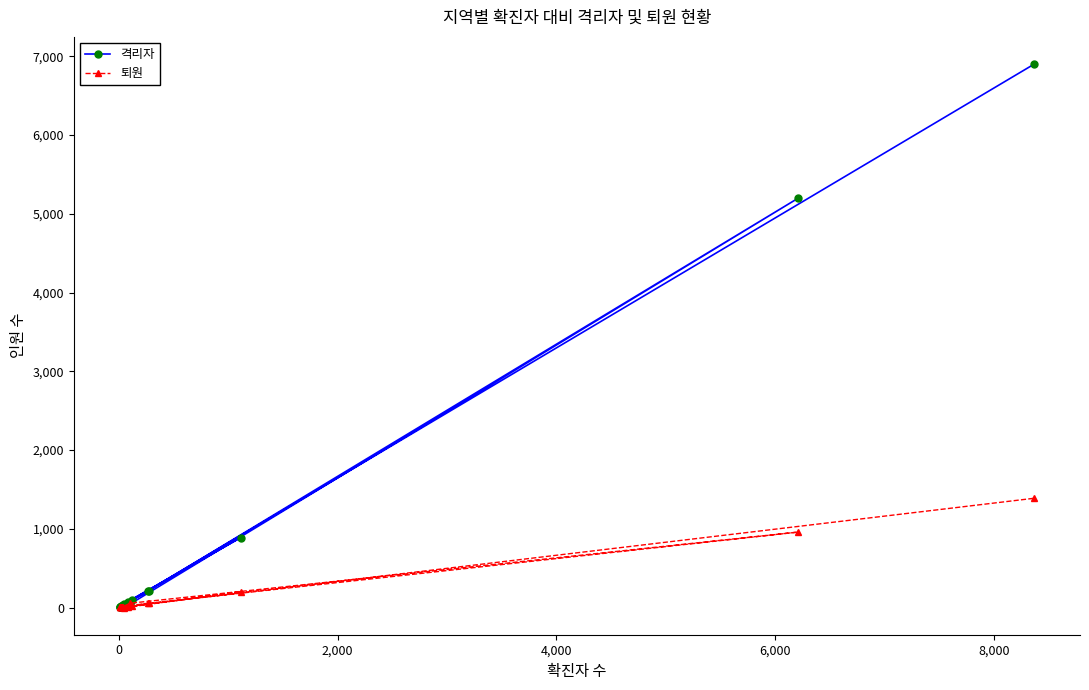

Reading left to right, list all the values displayed in this chart.

격리자: 216	5196	45	18	10	20	30	41	888	74	206	26	100	21	5	4	2	6902
퇴원: 54	958	55	4	6	10	2	0	201	4	56	5	18	8	4	1	2	1388